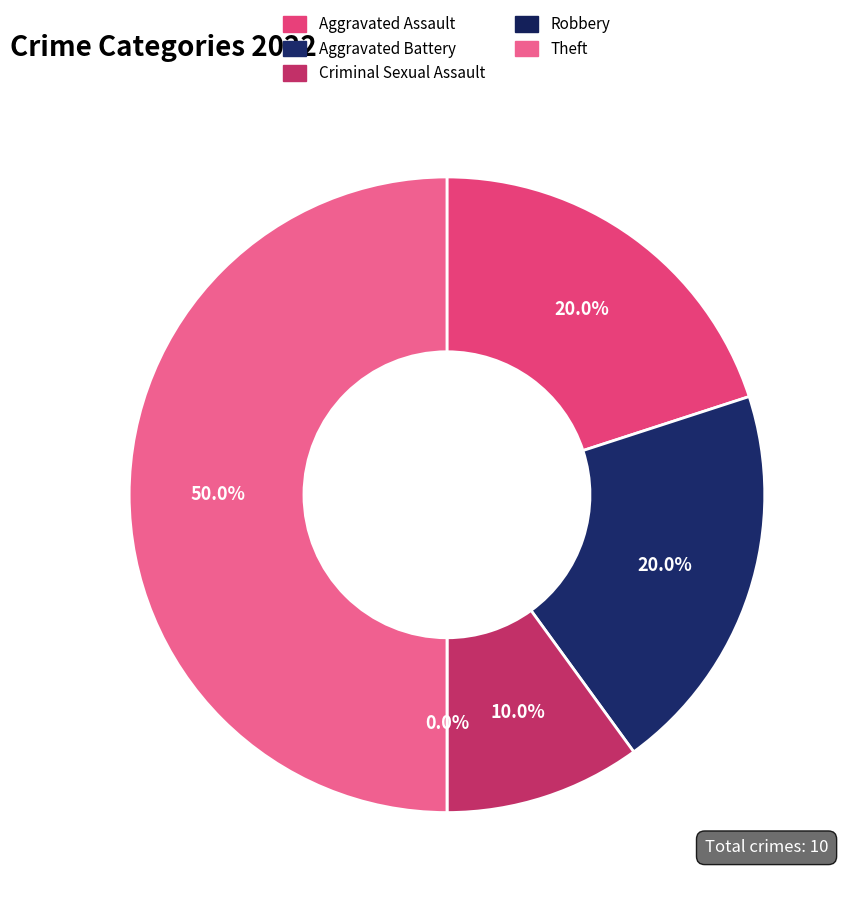

Rank the categories by value from highest to lowest.

Theft, Aggravated Assault, Aggravated Battery, Criminal Sexual Assault, Robbery